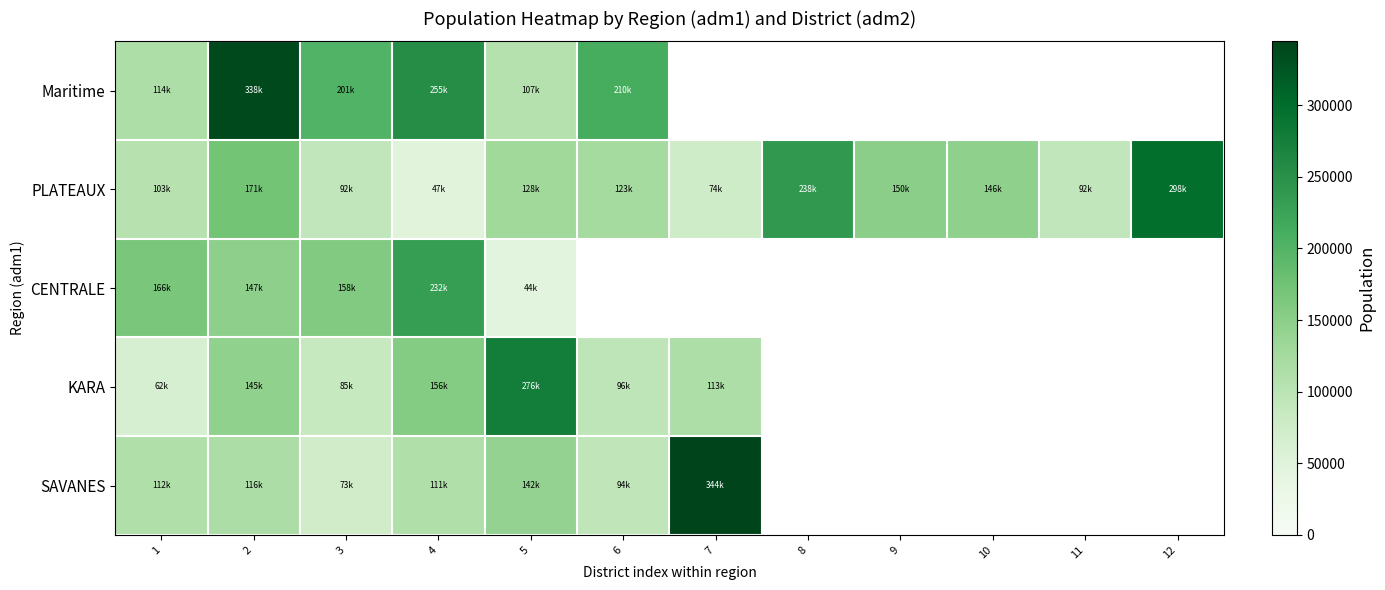

At which label does Maritime reach its minimum?

5